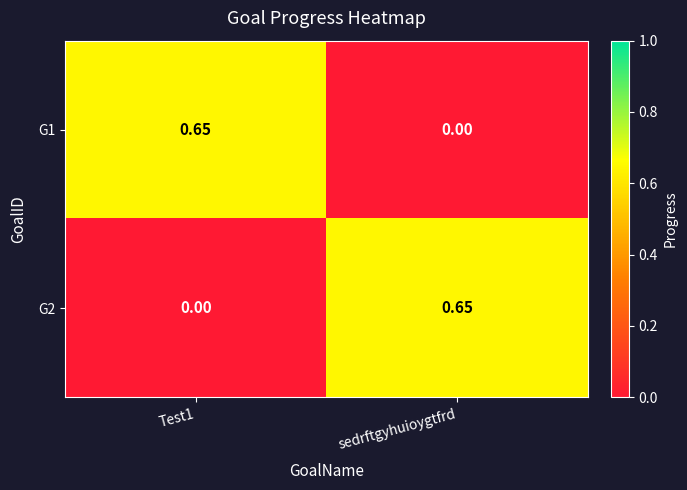

At which label is G1 closest to 0?

sedrftgyhuioygtfrd